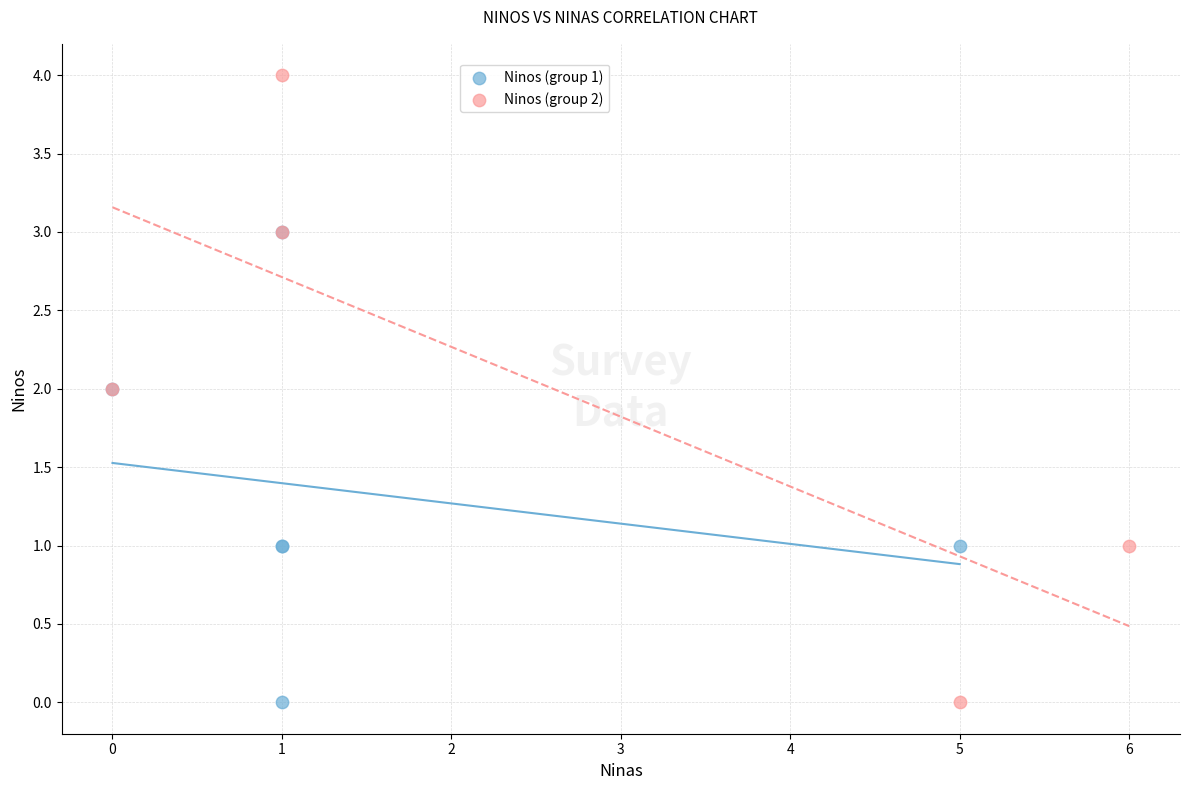

Which series has the widest spread of Y values?

Ninos (group 2)